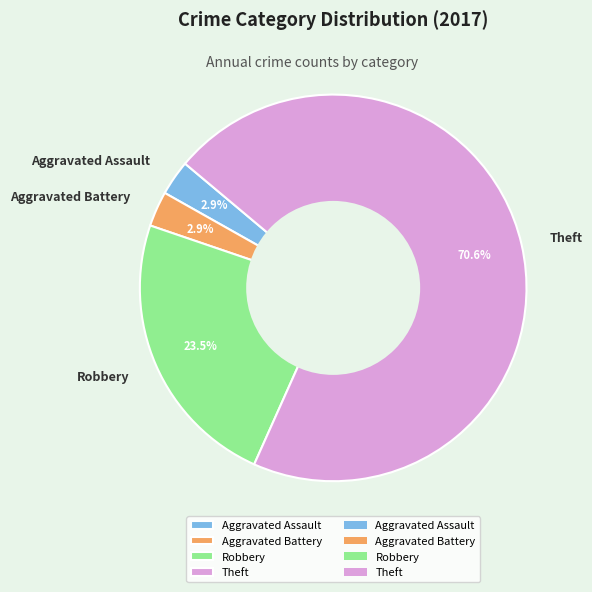

Do Theft and Aggravated Assault together represent more than half of the pie?

Yes